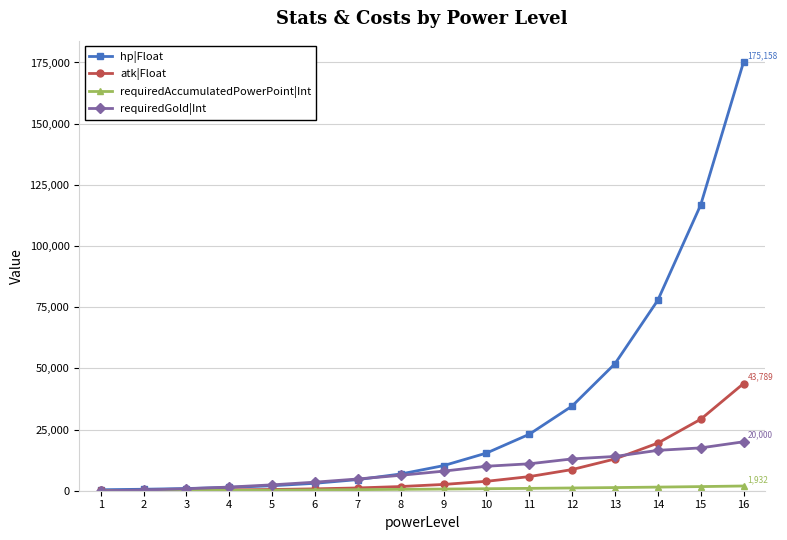

What is the total value across all series at 11?

40798